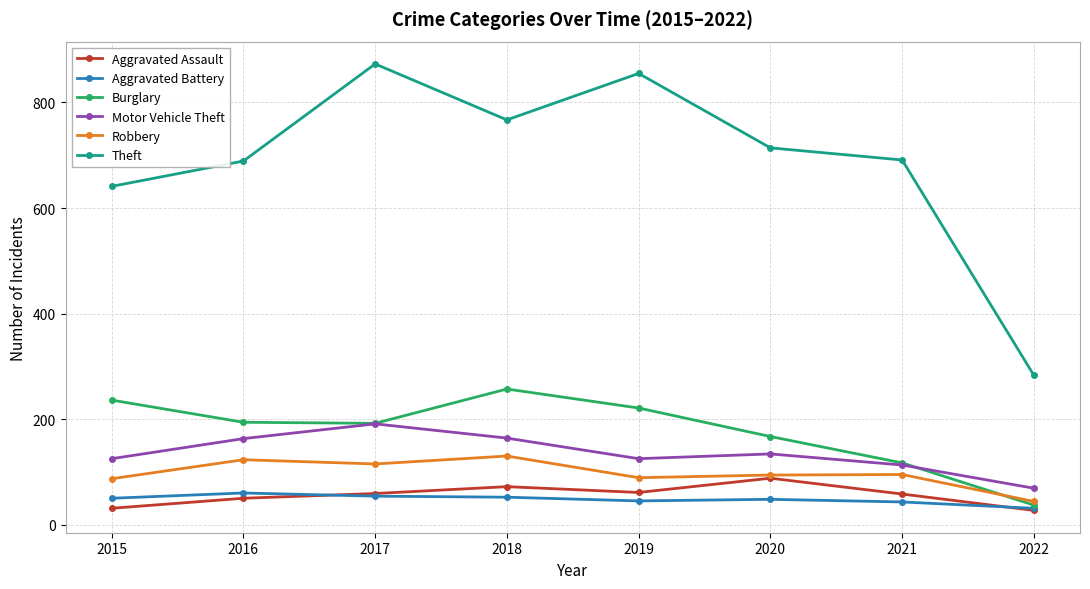

What is the spread (max minus min) of values at 2017?

819